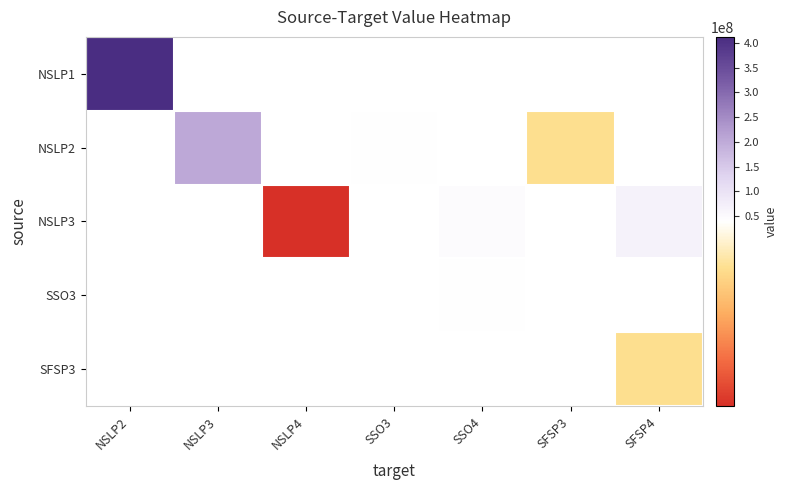

How many positive values does the SSO3 series have?

1